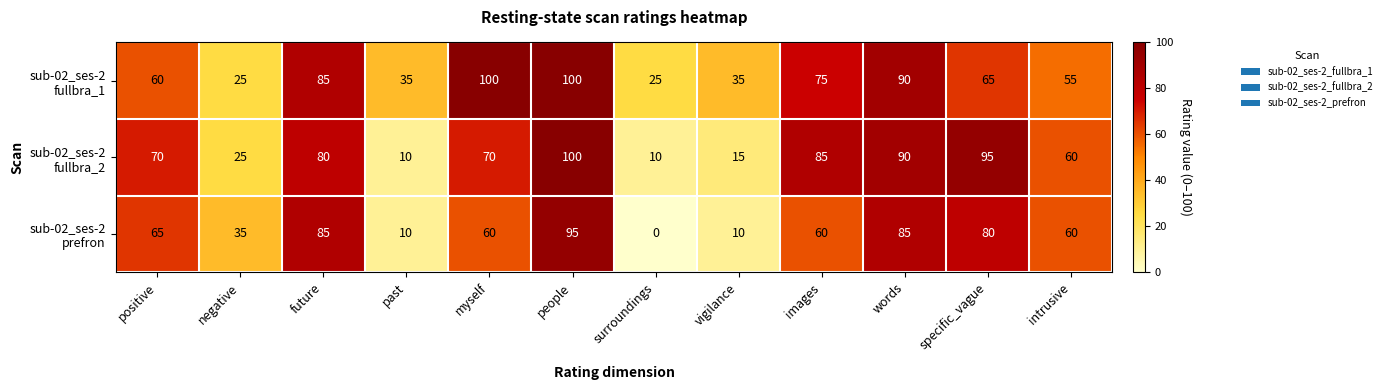

At how many categories does at least one series exceed 84?

6